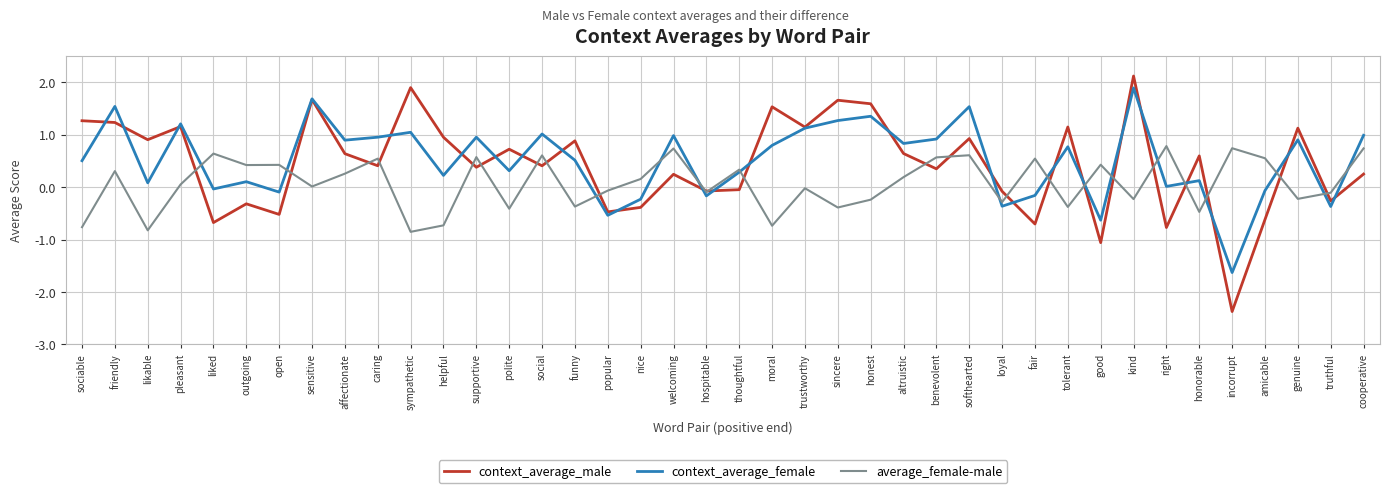

Which series ends up on top after the final intersection of context_average_male and context_average_female?

context_average_female